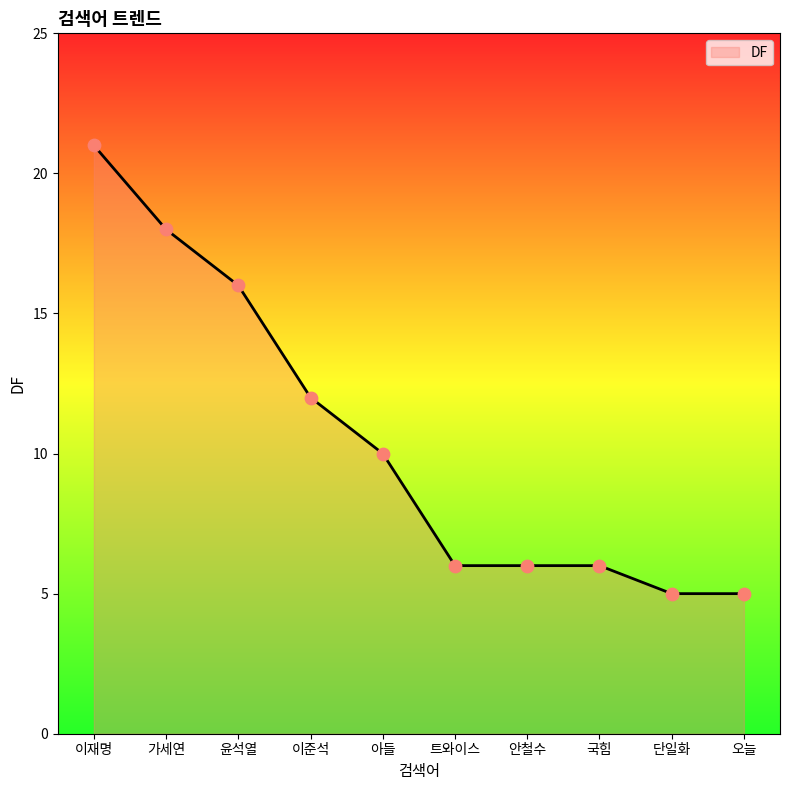

What is the change in value from 이재명 to 안철수?

-15